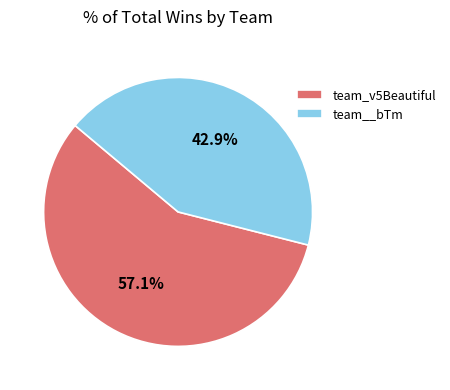

True or false: team_v5Beautiful accounts for 57% of the total.

True